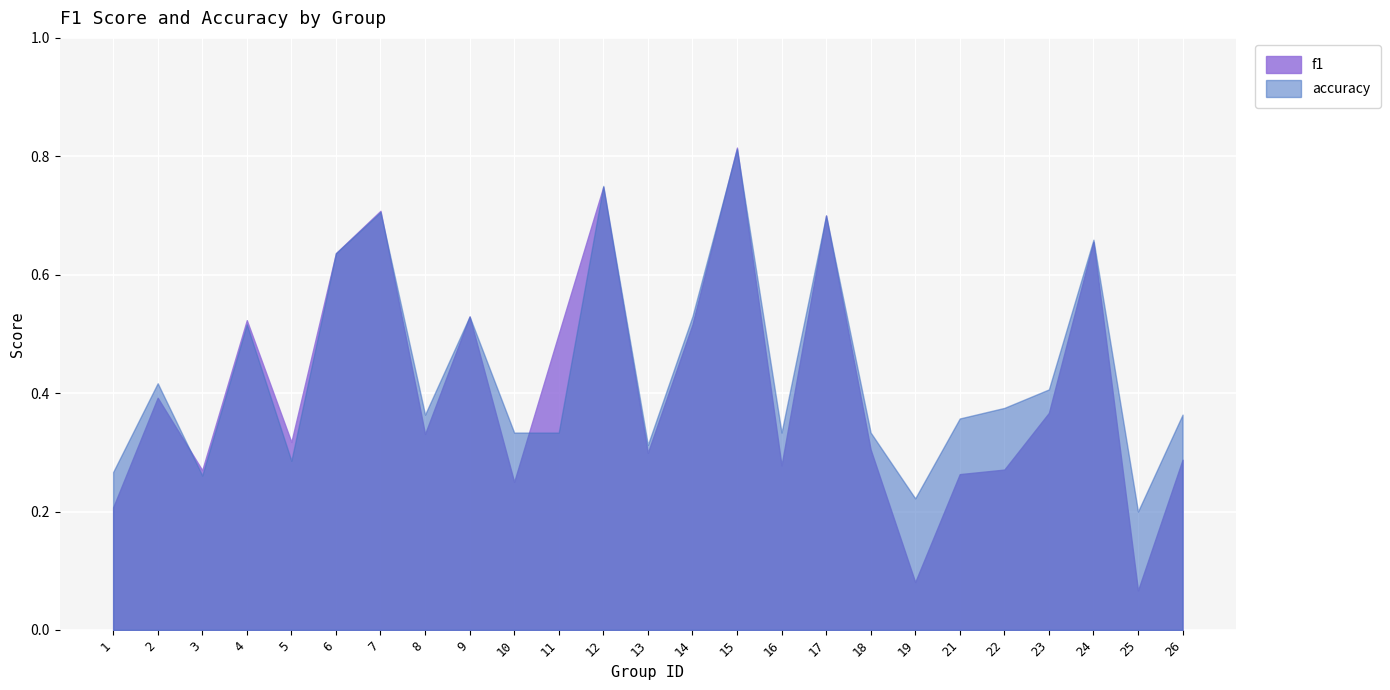

What is the difference between the maximum and minimum values in the accuracy series?

0.6